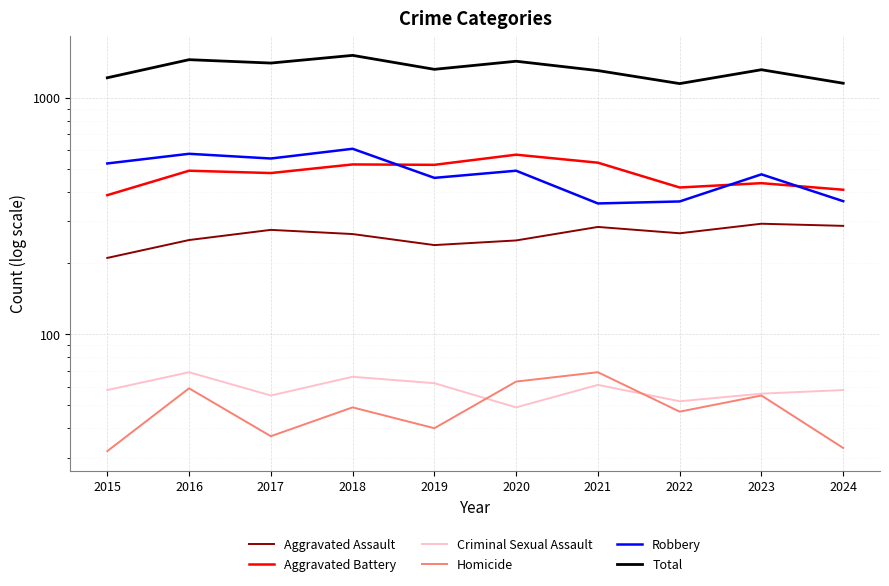

Which series has the largest range (max minus min)?

Total